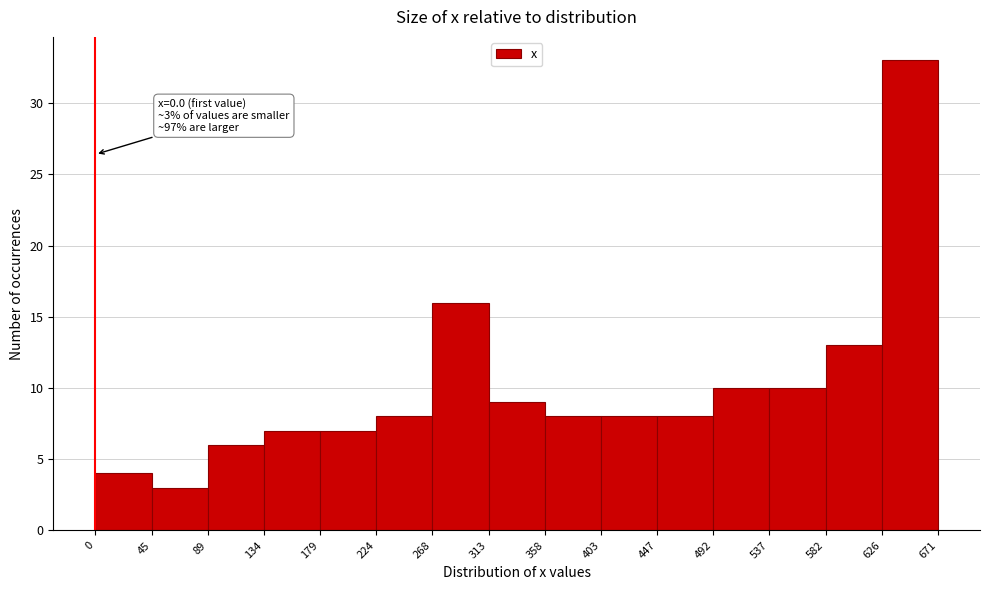

Which range on the x-axis has the tallest bar?

626 to 671